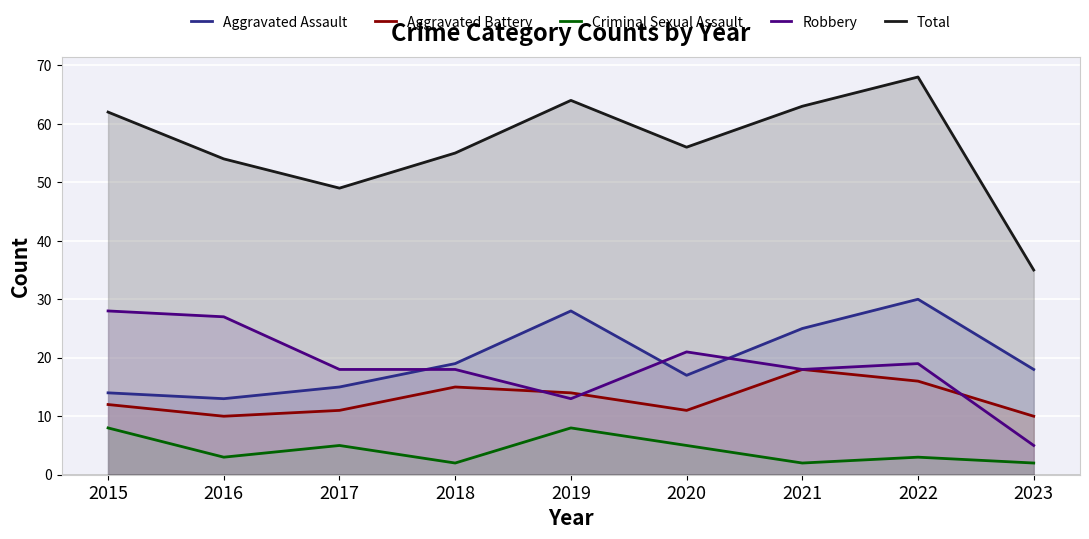

What is the difference between the highest and lowest values at 2023?

33